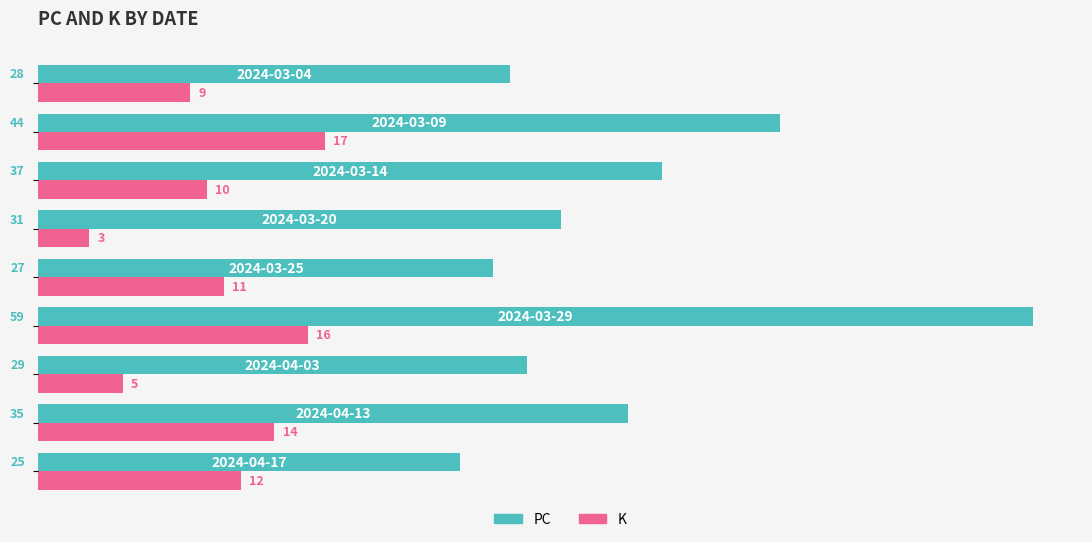

What is the smallest value displayed?

3